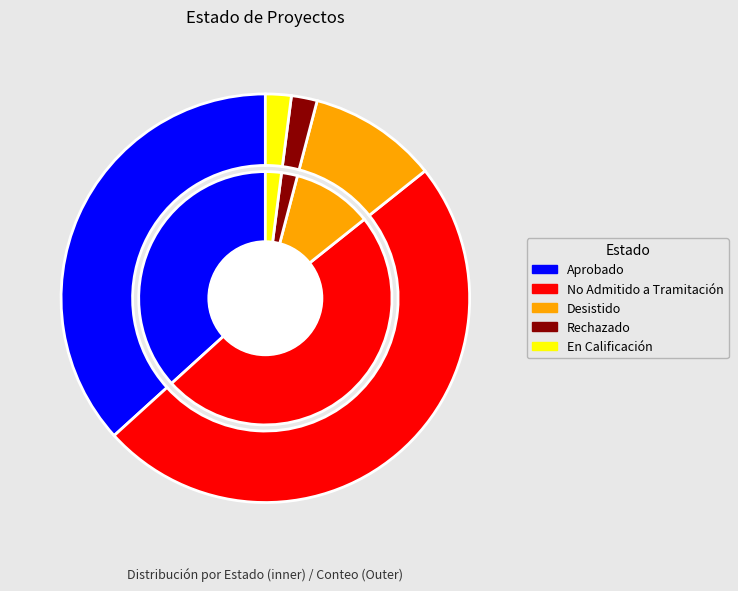

To the nearest percent, what is the average slice percentage?

20%